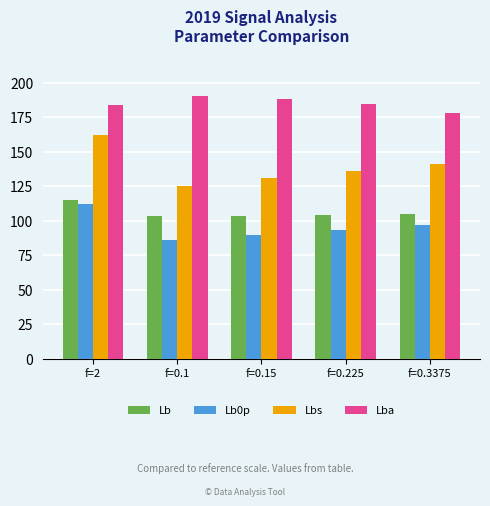

Which series has the largest total across all categories?

Lba